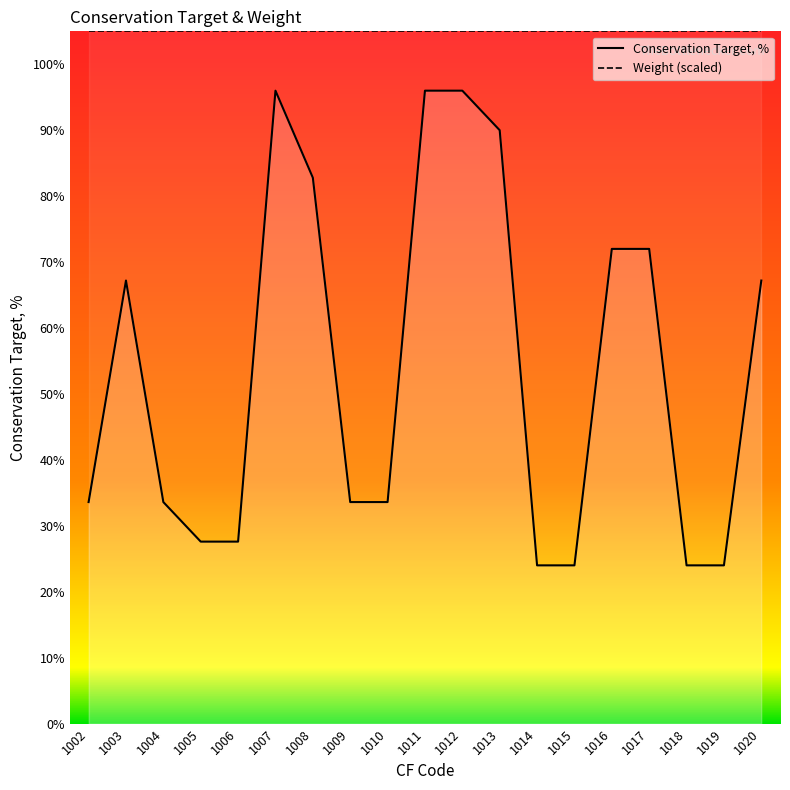

True or false: Weight and Conservation Target, % intersect in this chart.

False